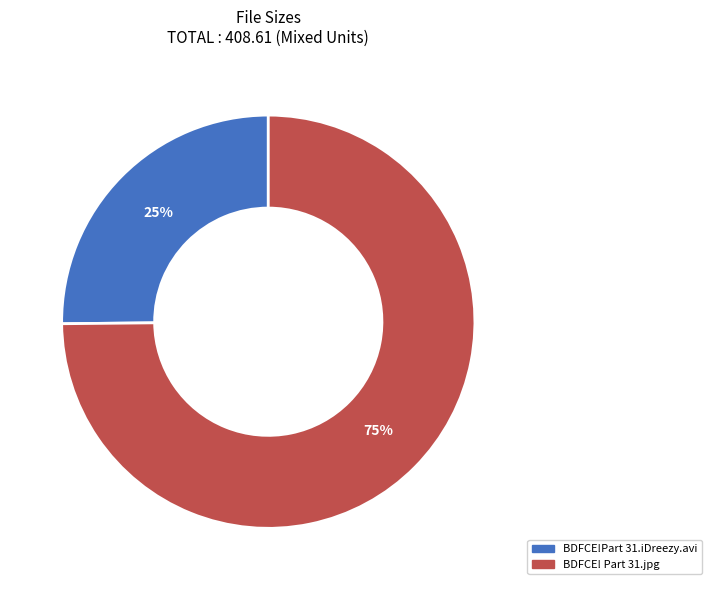

To the nearest percent, what is the average slice percentage?

50%